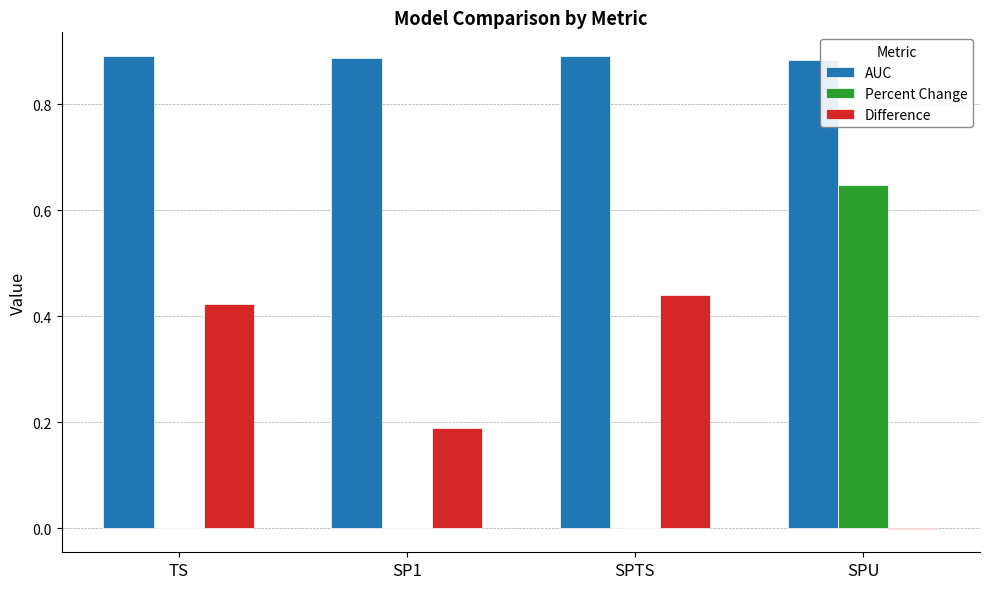

How many series are shown in this chart?

3